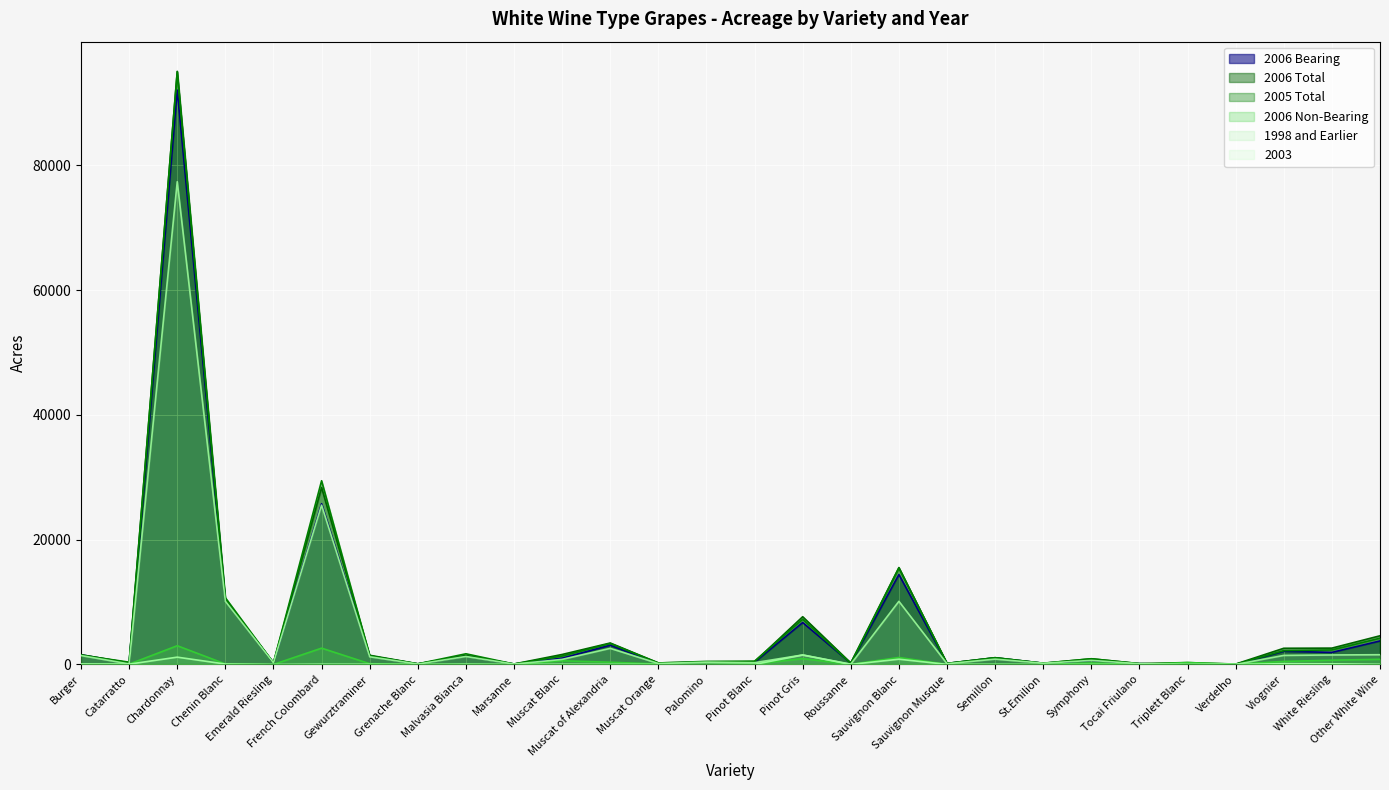

Where do 2006 Non-Bearing and 1998 and Earlier first cross each other?

Tocai Friulano and Triplett Blanc